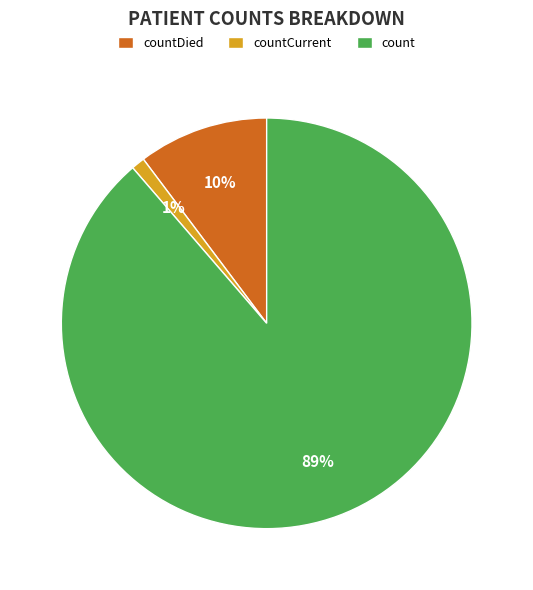

To the nearest percent, what is the average slice percentage?

33%